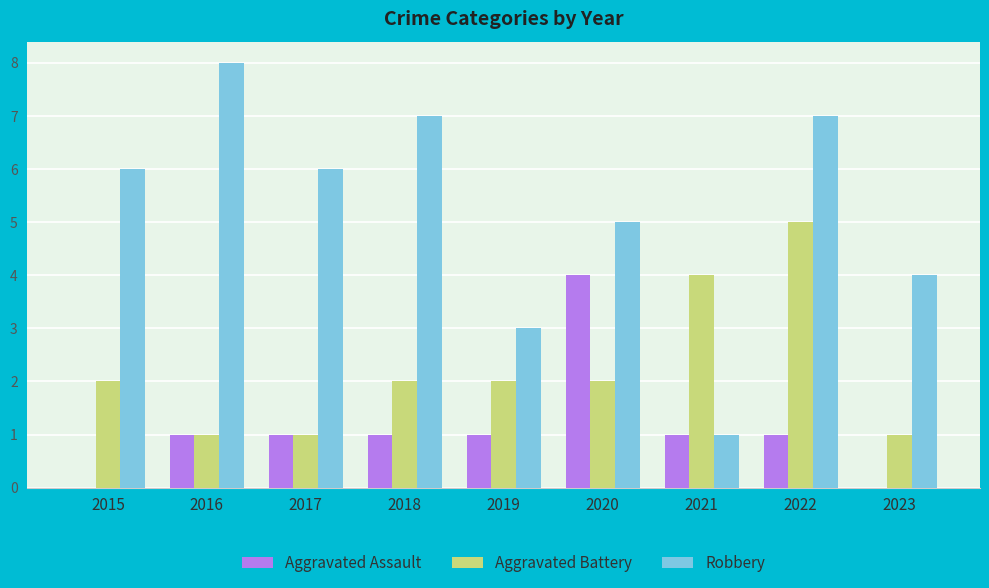

What value does the Aggravated Battery series have at 2021?

4